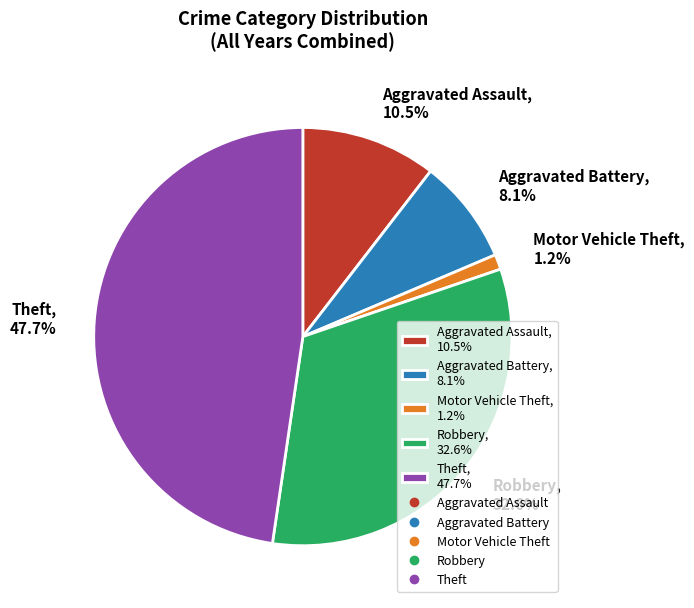

Combined, do Motor Vehicle Theft, 1.2% and Aggravated Battery, 8.1% account for over 50%?

No